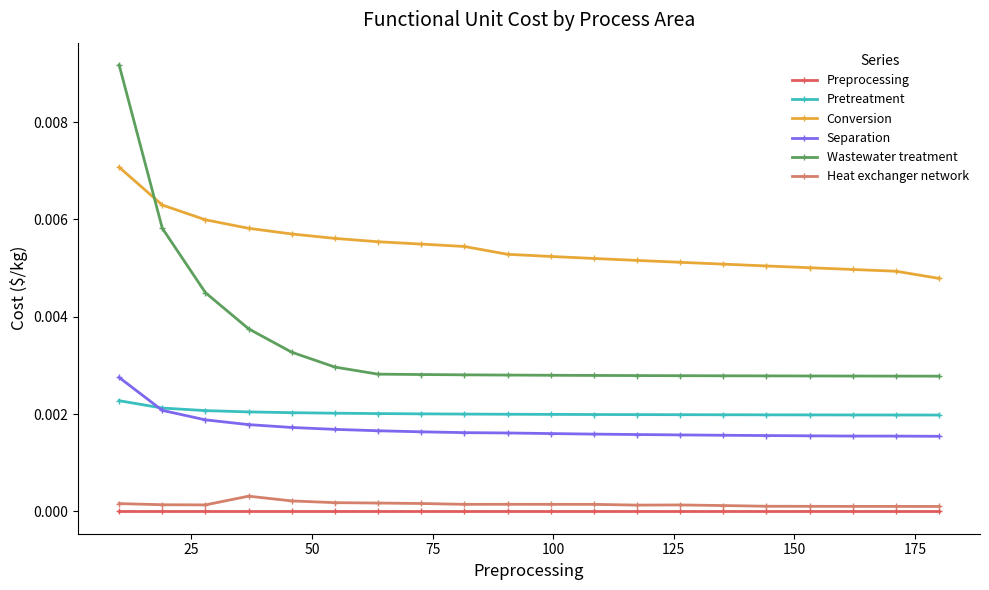

What are all the series names shown in the legend?

Preprocessing, Pretreatment, Conversion, Separation, Wastewater treatment, Heat exchanger network